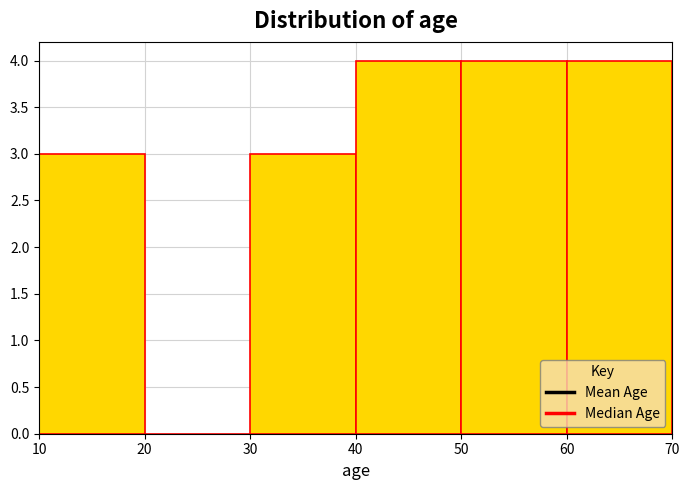

Reading left to right, list every bar in this chart as the range it spans on the x-axis followed by its height. The values are not printed on the chart, so give them approximately, as read against the axis.

10 to 20: 3
20 to 30: 0
30 to 40: 3
40 to 50: 4
50 to 60: 4
60 to 70: 4